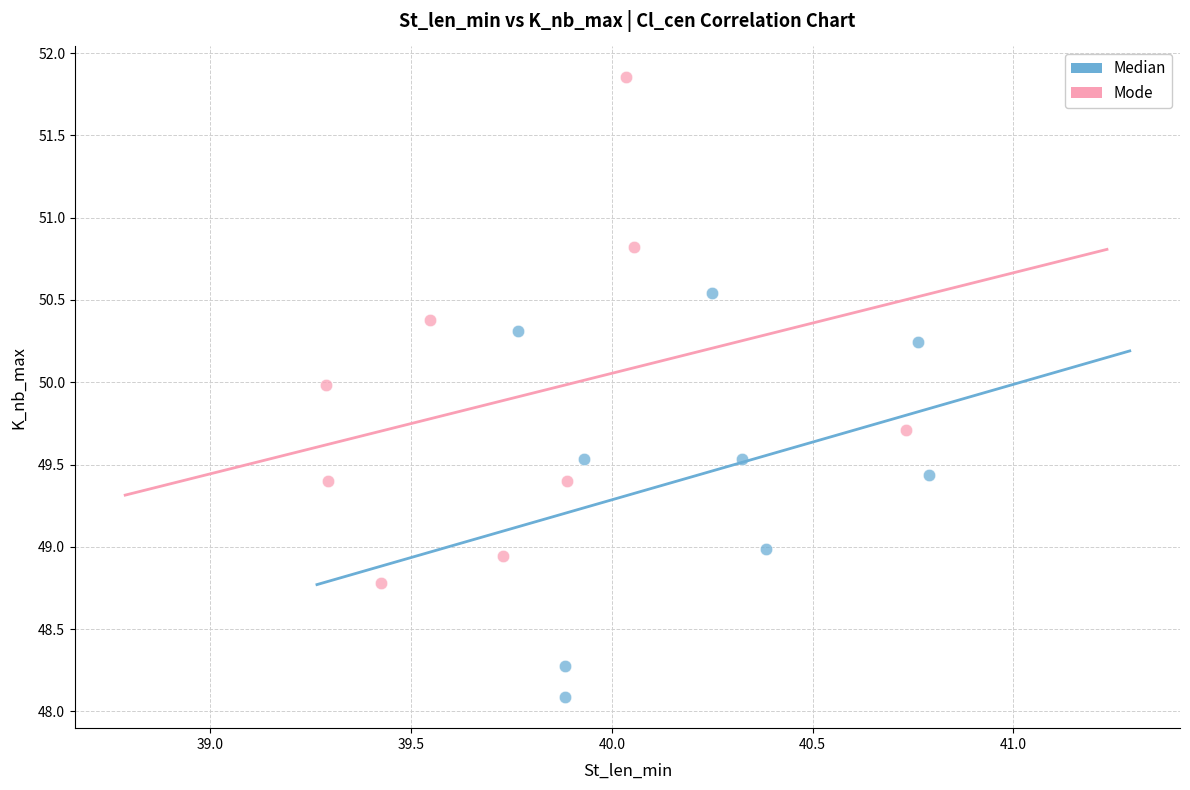

What are all the series names shown in the legend?

Median, Mode